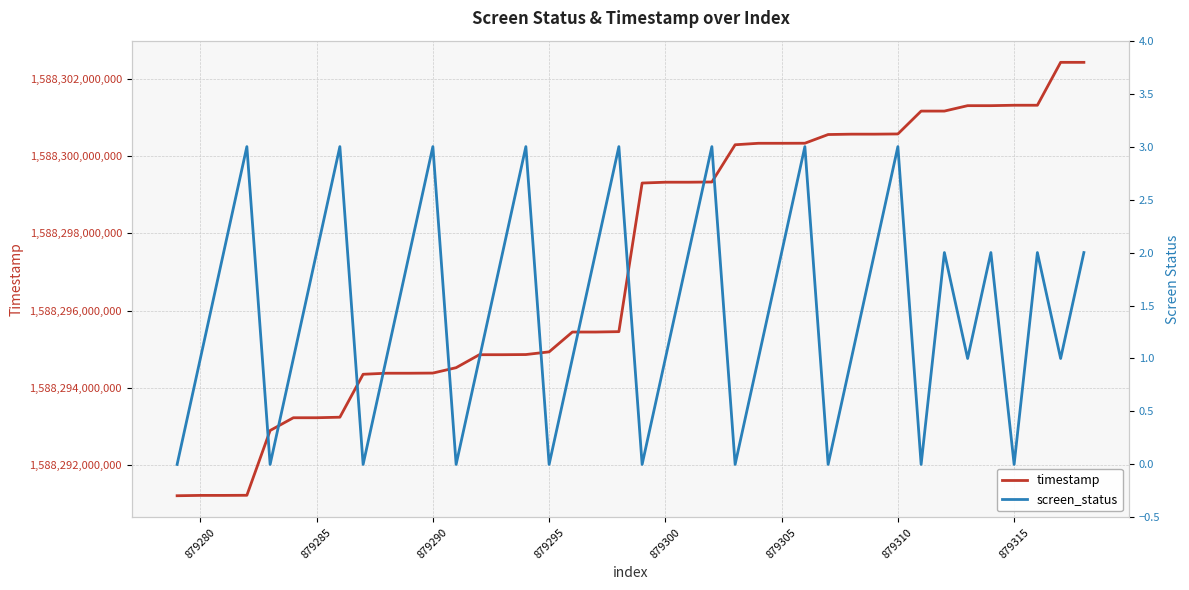

The timestamp series shows 2788017602894 at 879285. True or false?

False